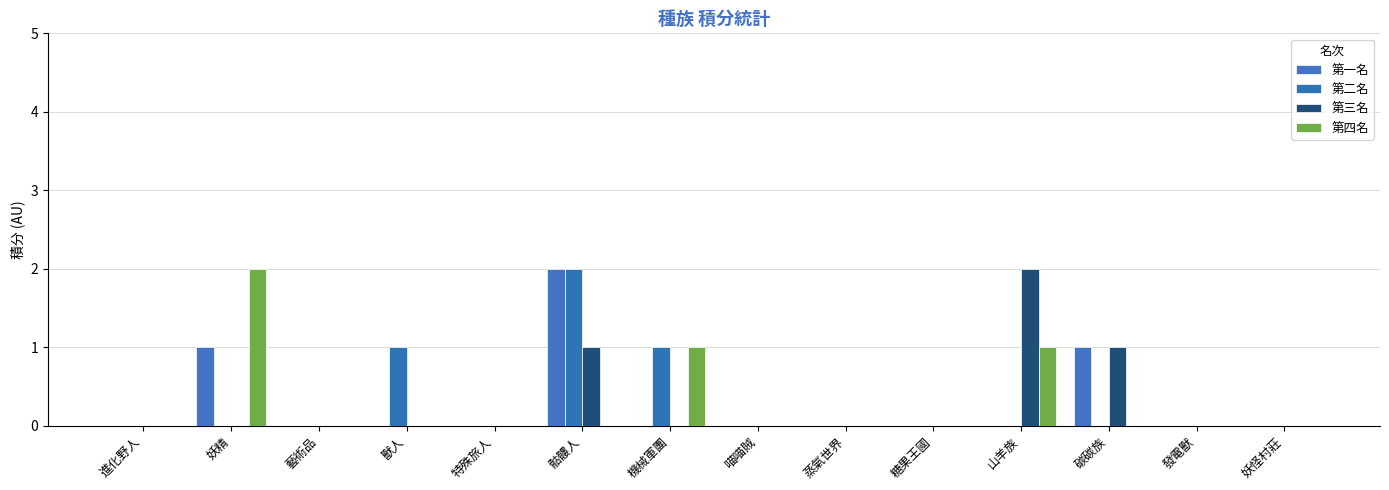

At which category is the sum across all series the highest?

骷髏人